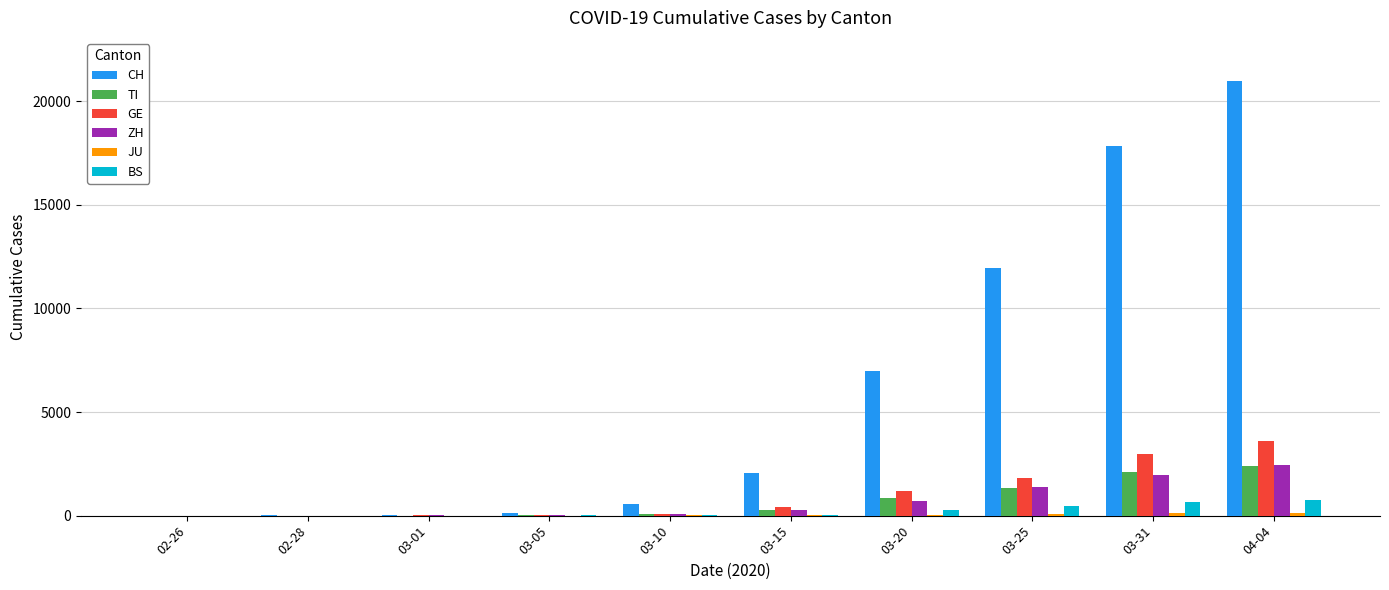

What is the highest value of the TI series?

2377